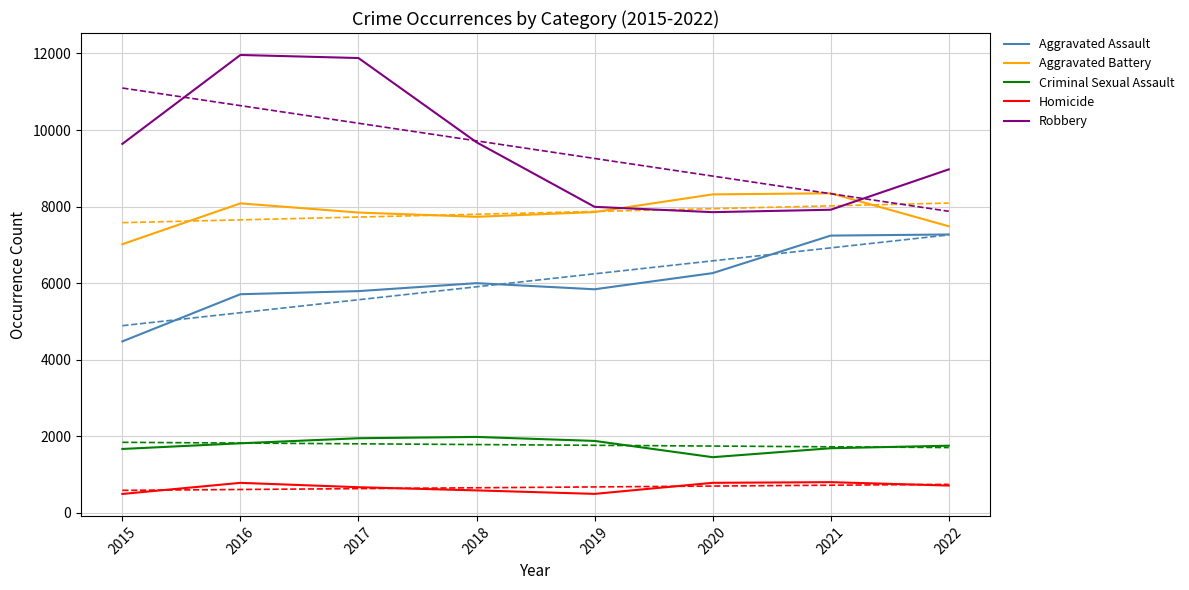

Between which two adjacent categories do Aggravated Battery and Robbery first intersect?

2019 and 2020